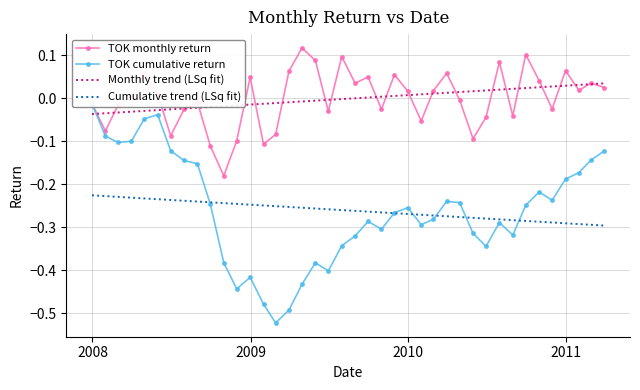

How many distinct data groups are displayed?

4